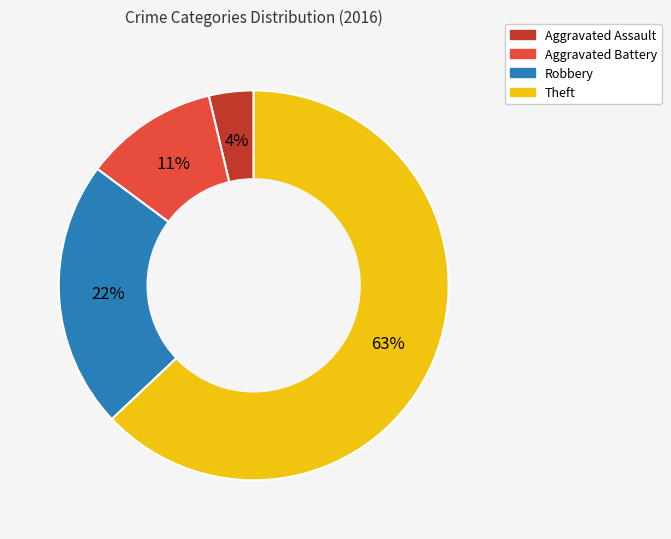

To the nearest percent, what is the average slice percentage?

25%